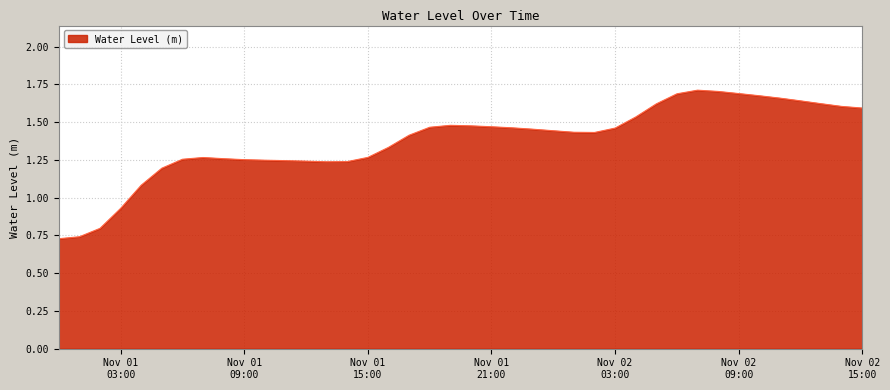

What is the difference between the maximum and minimum values?

1.0